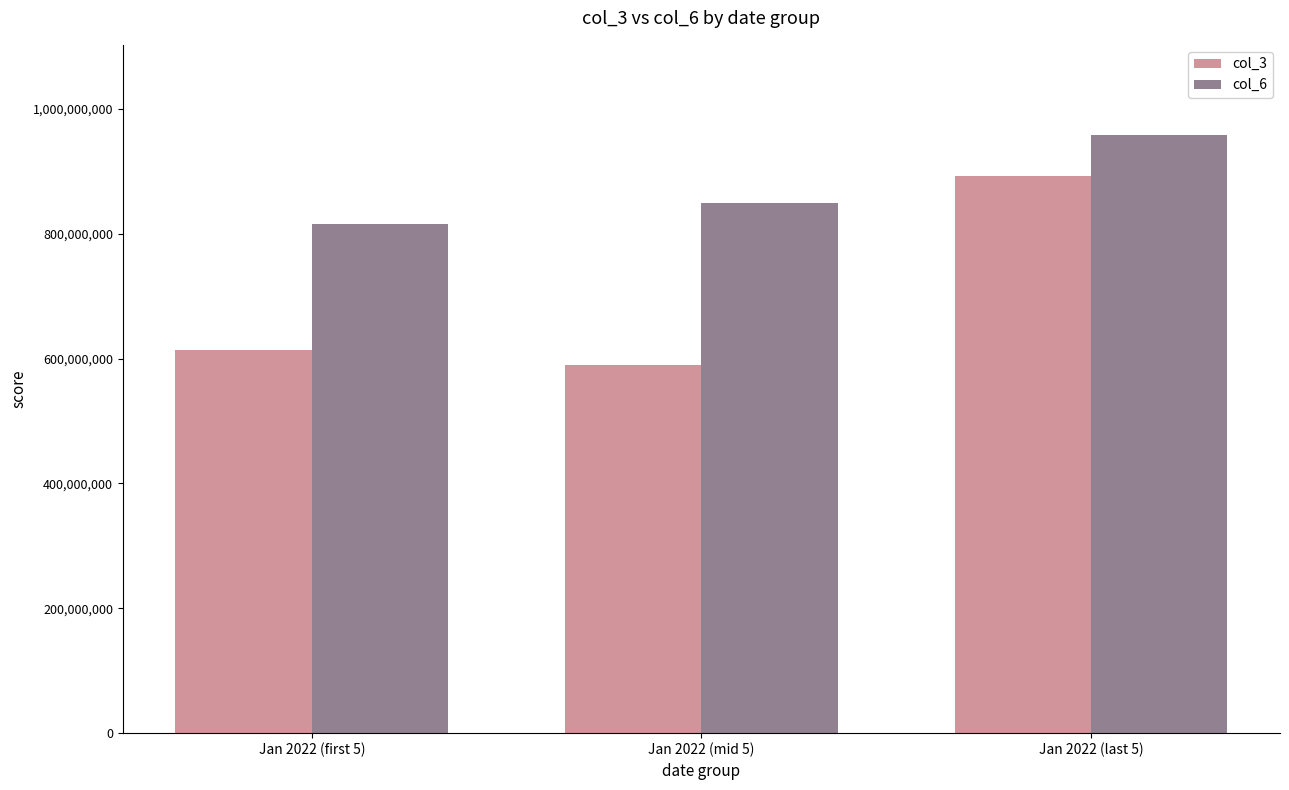

Which series has the widest spread of values?

col_3